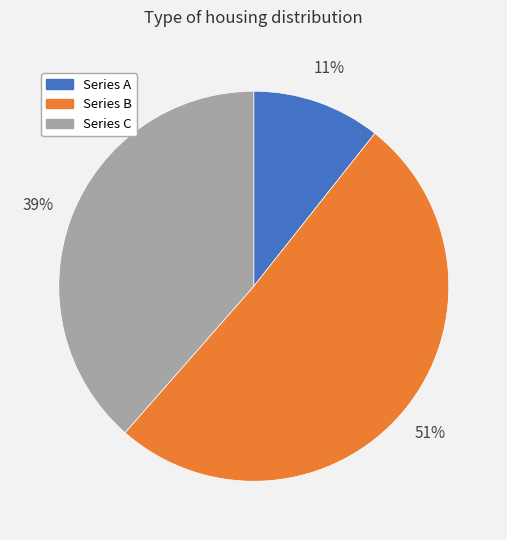

Is there any slice that represents more than half of the pie?

Yes